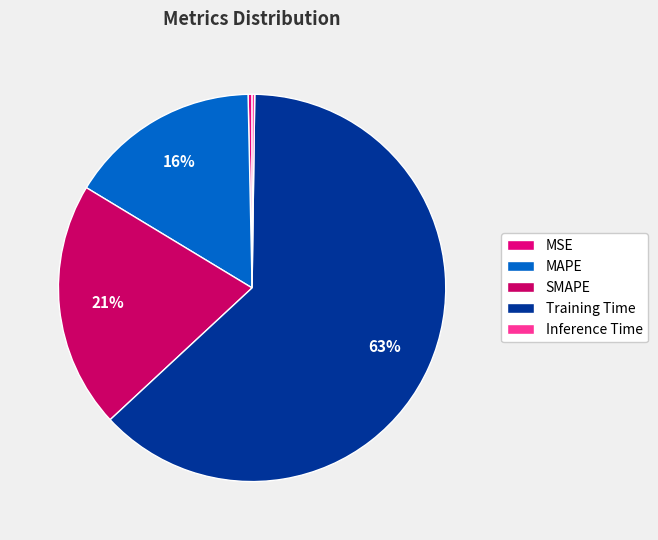

What percentage is NOT represented by Inference Time?

99.8%